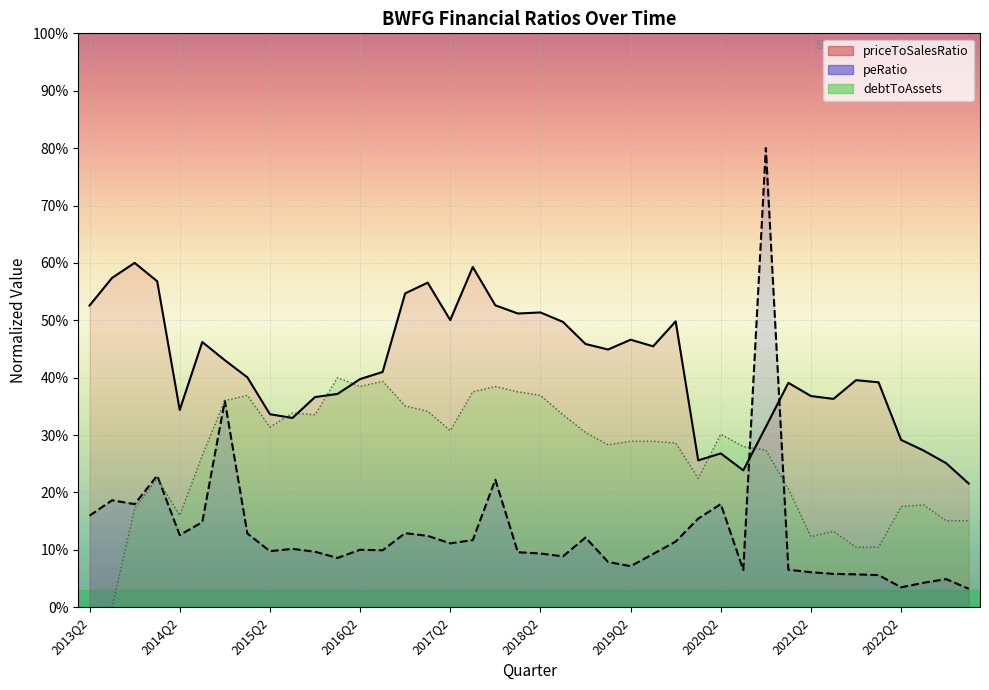

What is the label of the 35th point from the left?

2021Q4